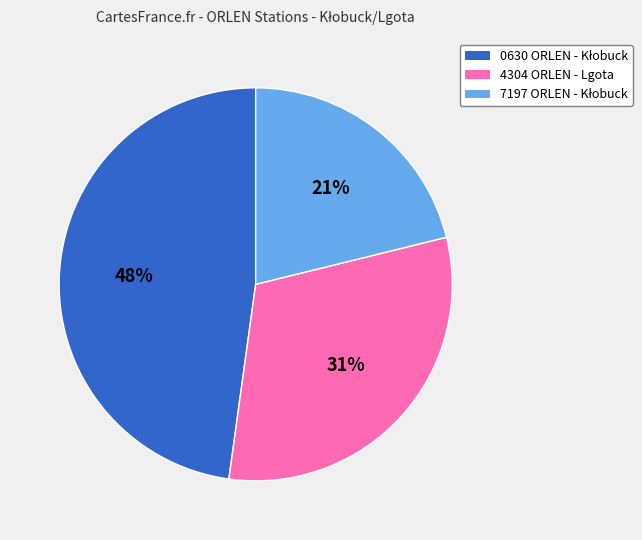

Does any single category account for the majority?

No